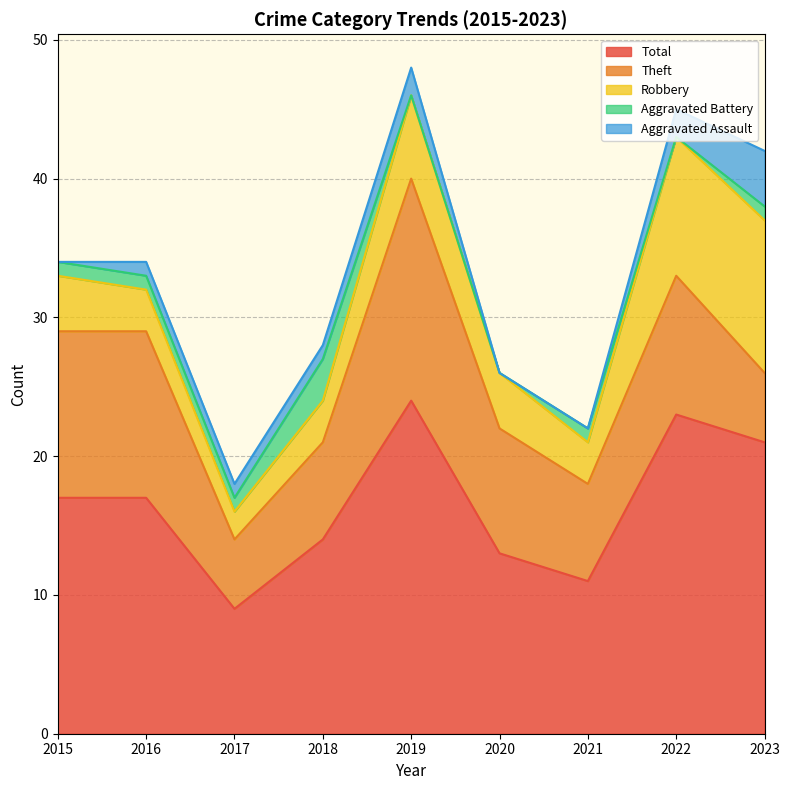

True or false: Aggravated Battery and Total intersect in this chart.

False